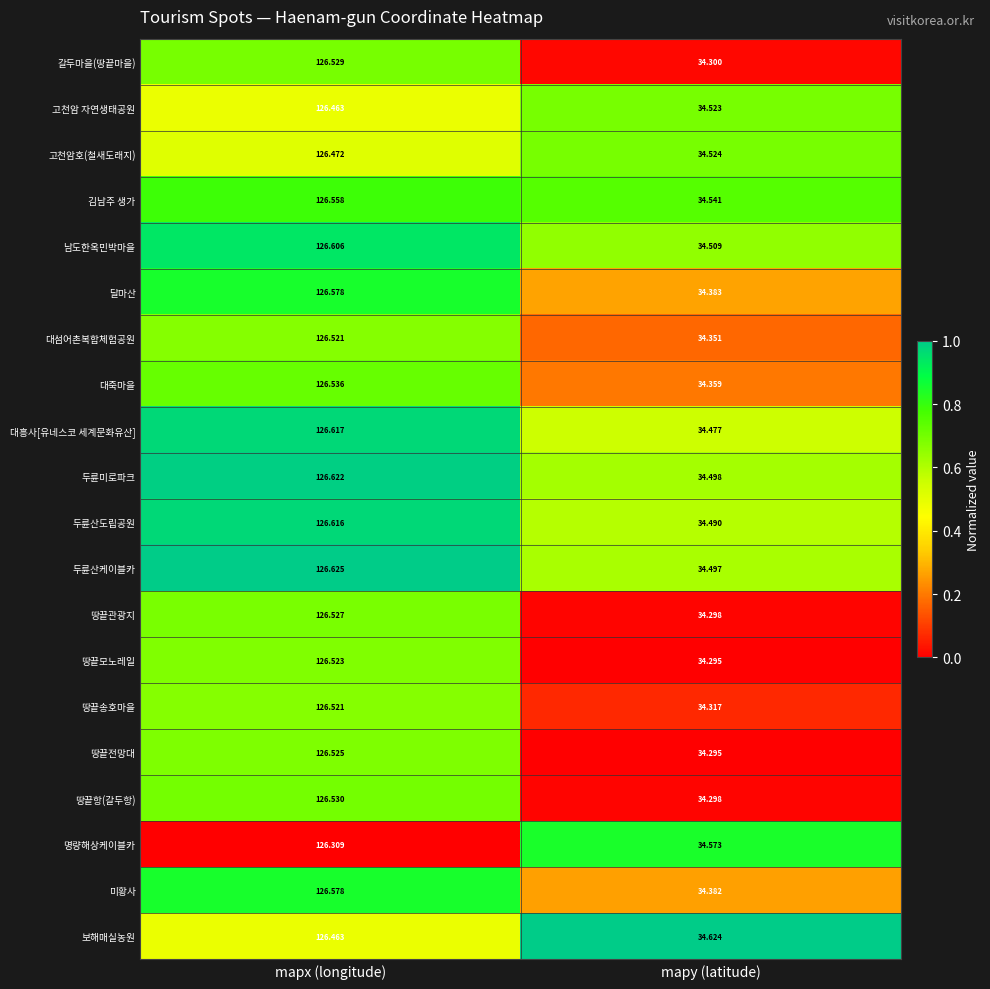

At which label does 고천암호(철새도래지) first exceed 126?

mapx (longitude)